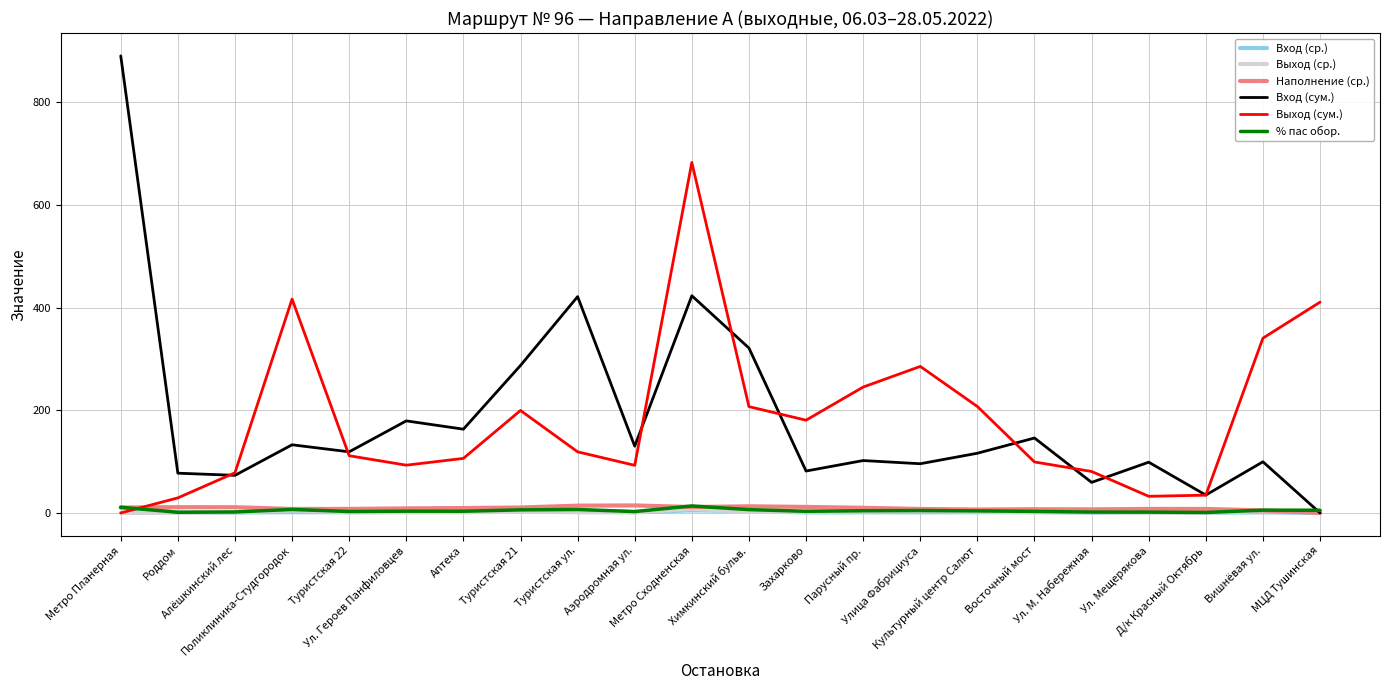

What is the total value across all series at Метро Сходненская?

1143.7